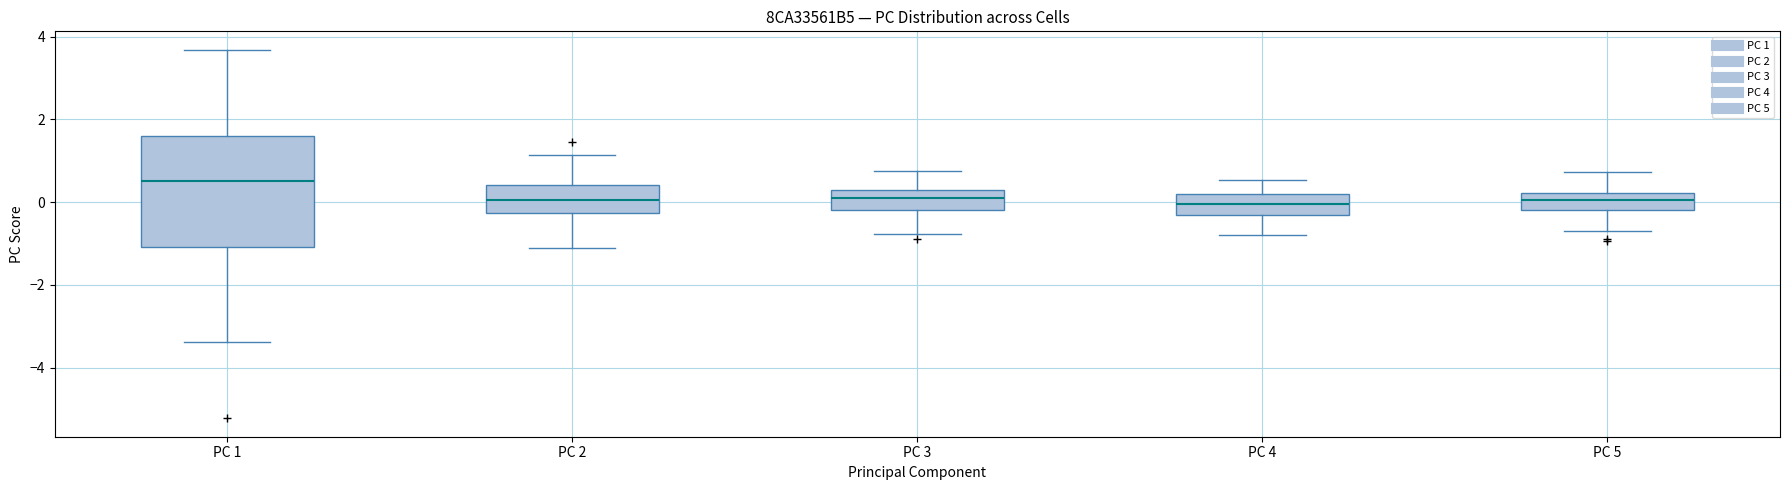

Reading left to right, transcribe this box plot: for each box, give where its median line is, the range the box spans, and where its two whiskers end, as read against the y-axis. The values are not printed on the chart, so give them approximately, as read against the axis.

PC 1: median 0.6, box -1.0 to 1.6, whiskers -3.4 to 3.6
PC 2: median 0.0, box -0.2 to 0.4, whiskers -1.2 to 1.2
PC 3: median 0.0, box -0.2 to 0.2, whiskers -0.8 to 0.8
PC 4: median 0.0, box -0.4 to 0.2, whiskers -0.8 to 0.6
PC 5: median 0.0, box -0.2 to 0.2, whiskers -0.6 to 0.8